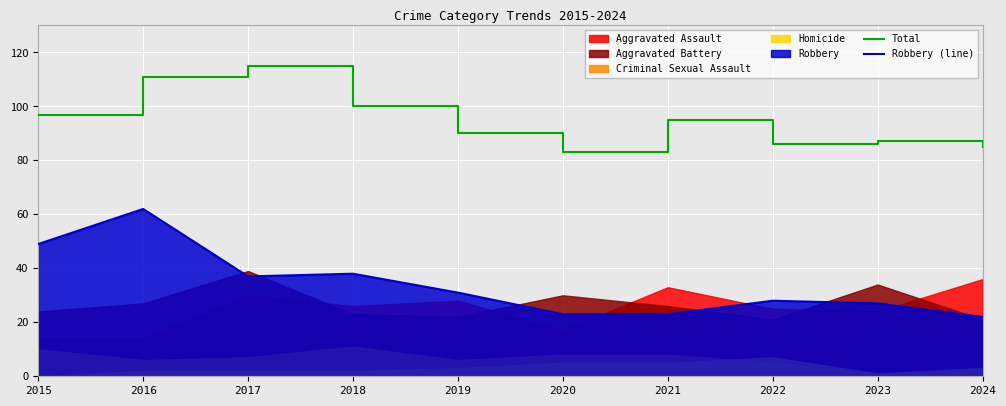

How many data points does each series have?

10